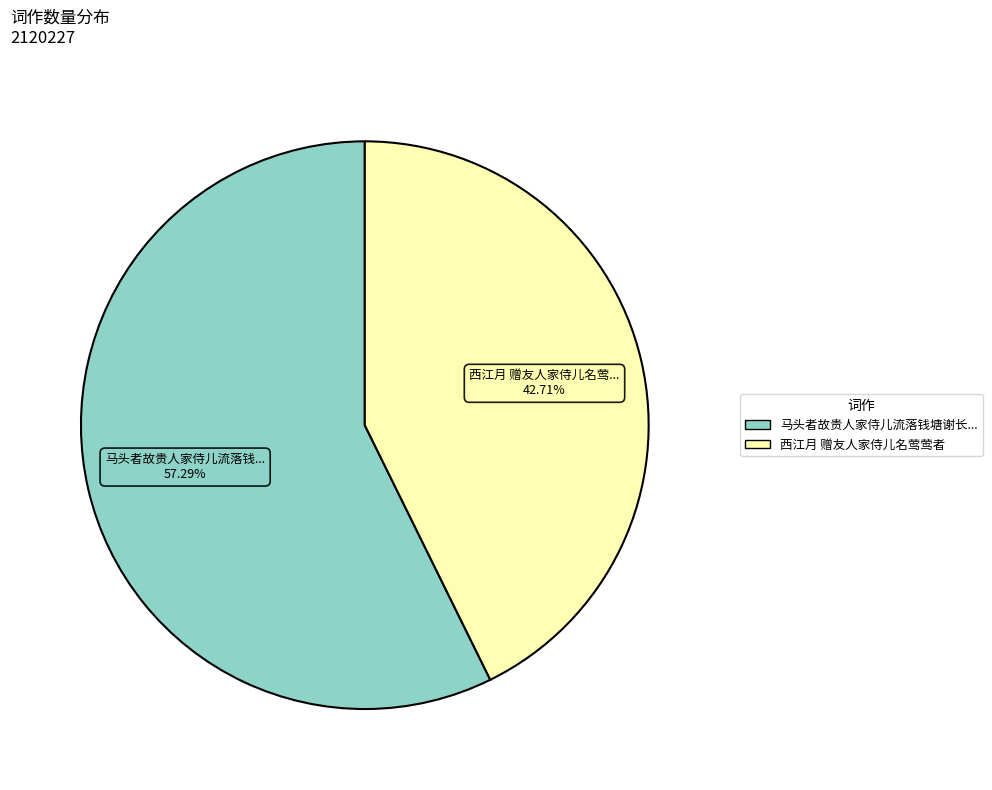

Is there any slice that represents more than half of the pie?

Yes